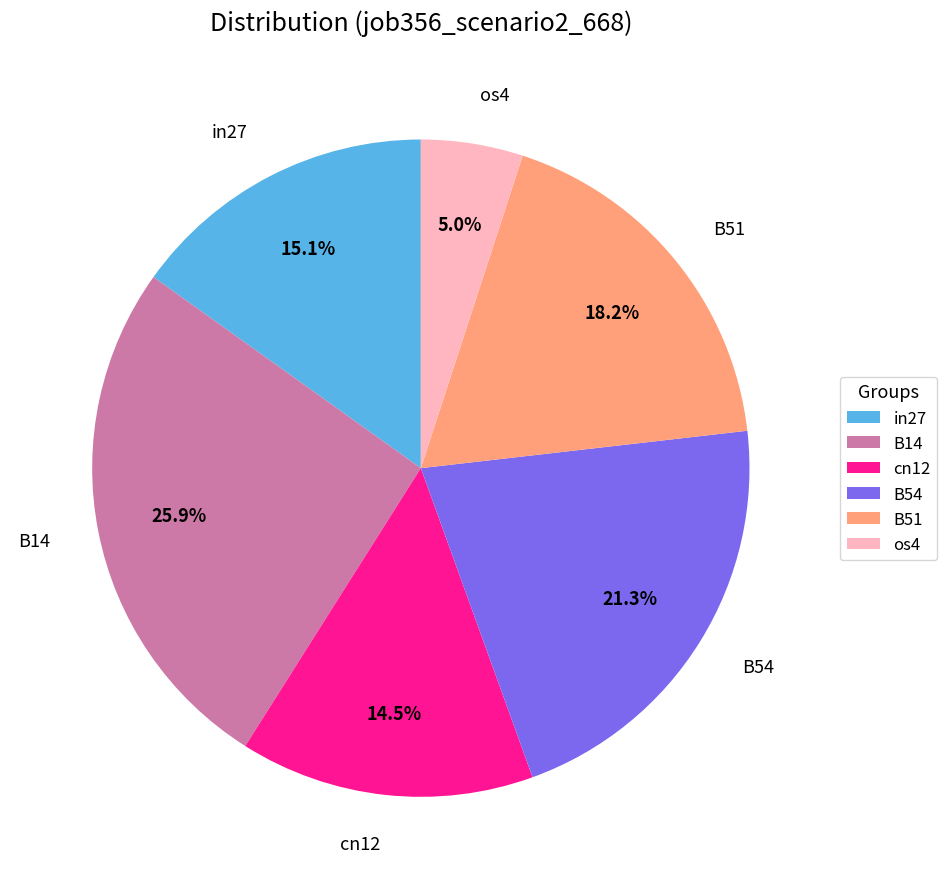

True or false: B51 accounts for 18% of the total.

True